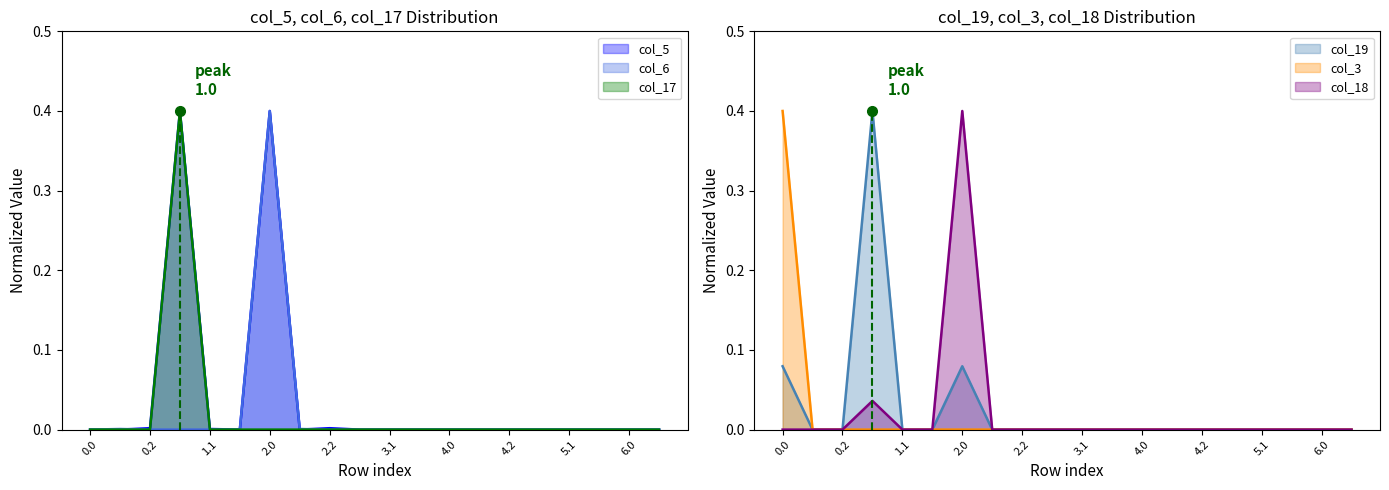

Which label corresponds to the largest value in the chart?

1.0